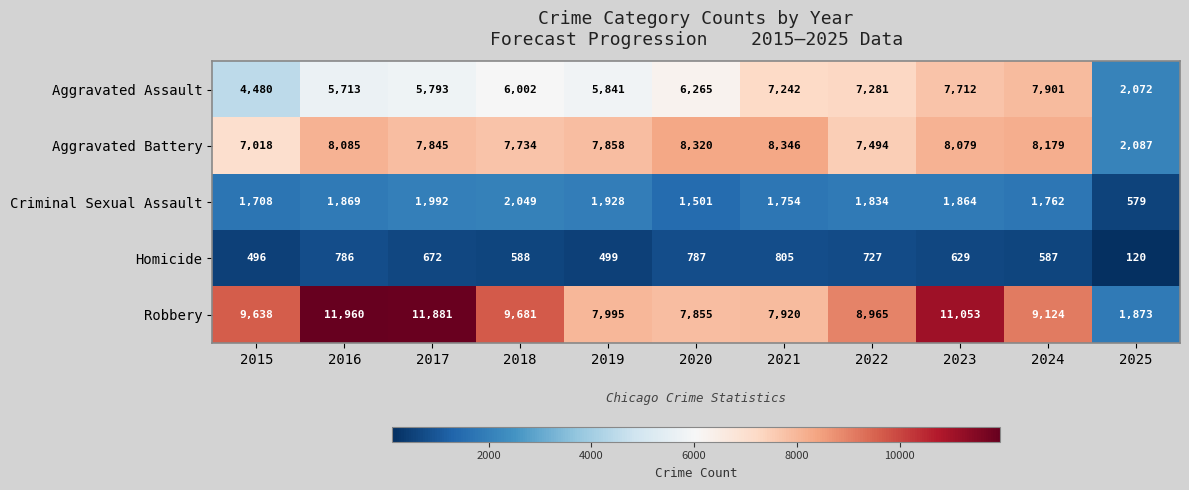

What is the difference between the maximum and minimum values in the Robbery series?

10087